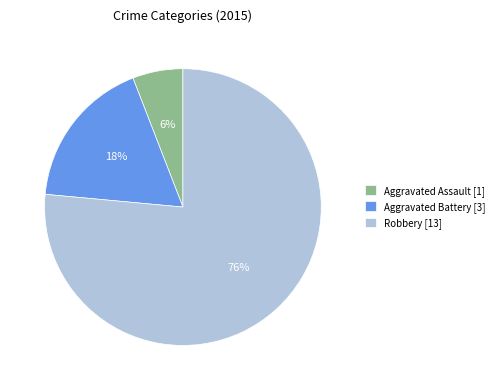

Is it true that Aggravated Battery is 23% of the pie?

False